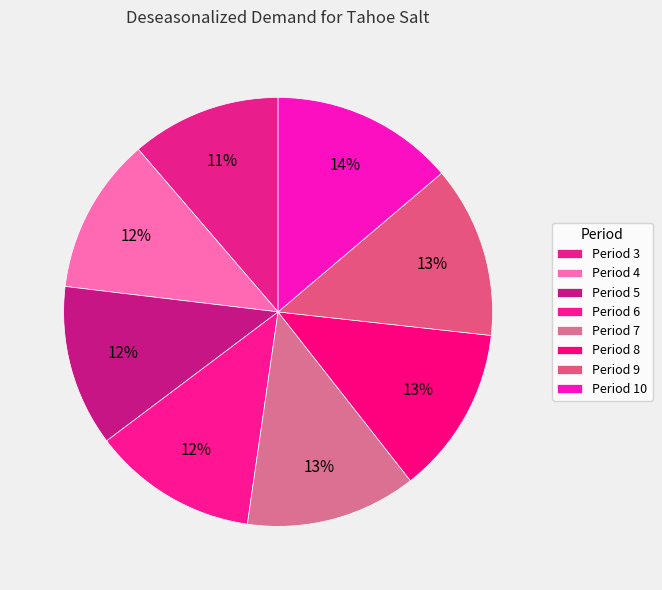

Is there any slice that represents more than half of the pie?

No